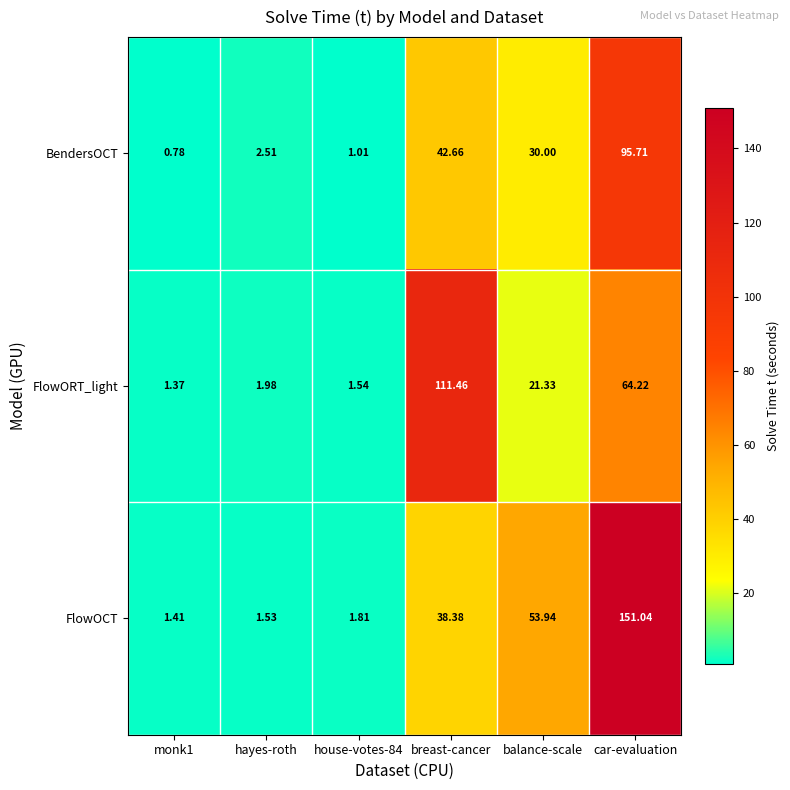

Is the value of FlowORT_light at monk1 greater than the value of FlowOCT at monk1?

No